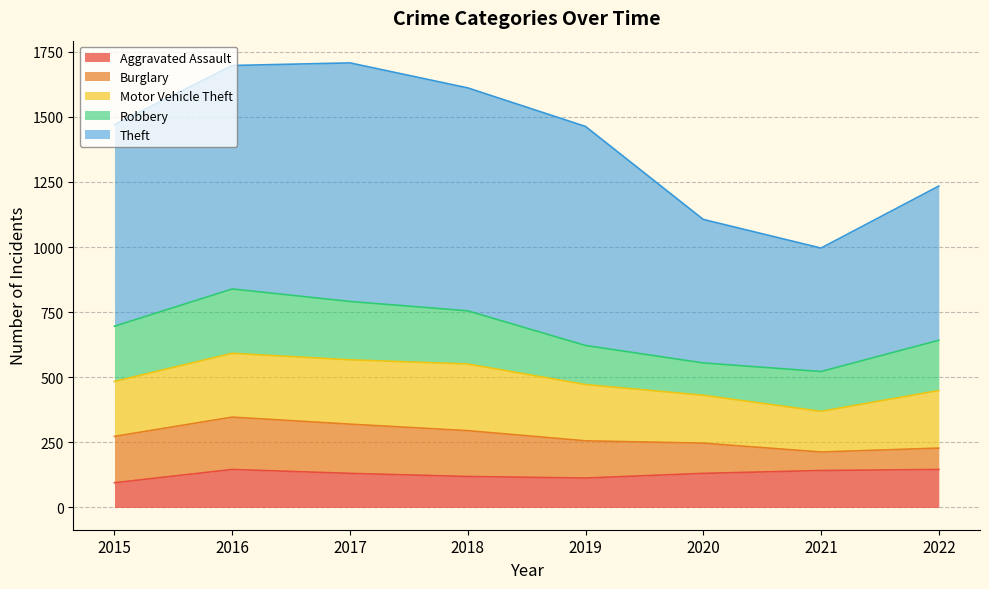

In Robbery, how many points are lower than both neighbors (excluding endpoints)?

1